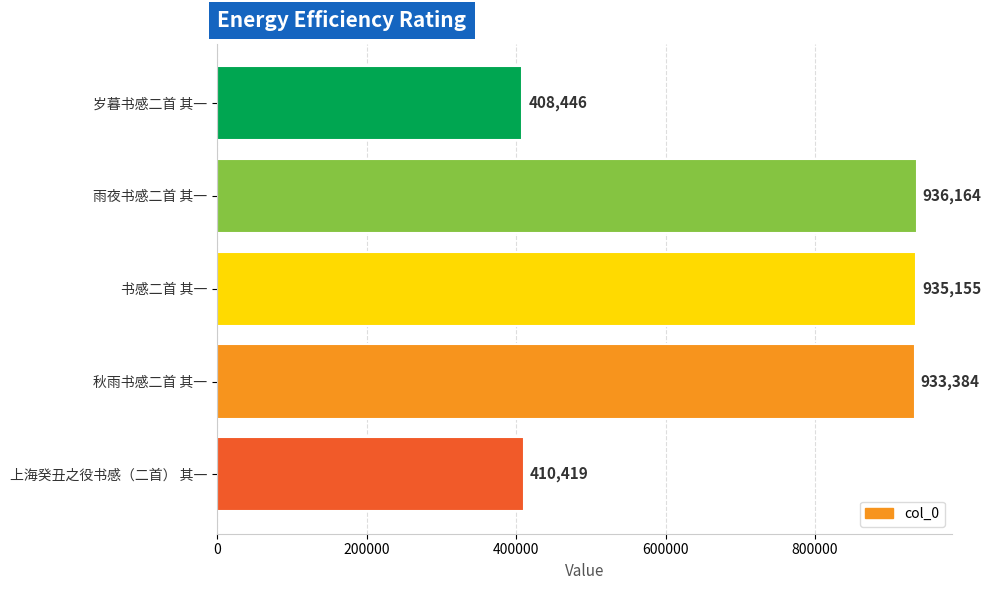

What is the change in value from 书感二首 其一 to 秋雨书感二首 其一?

-1771